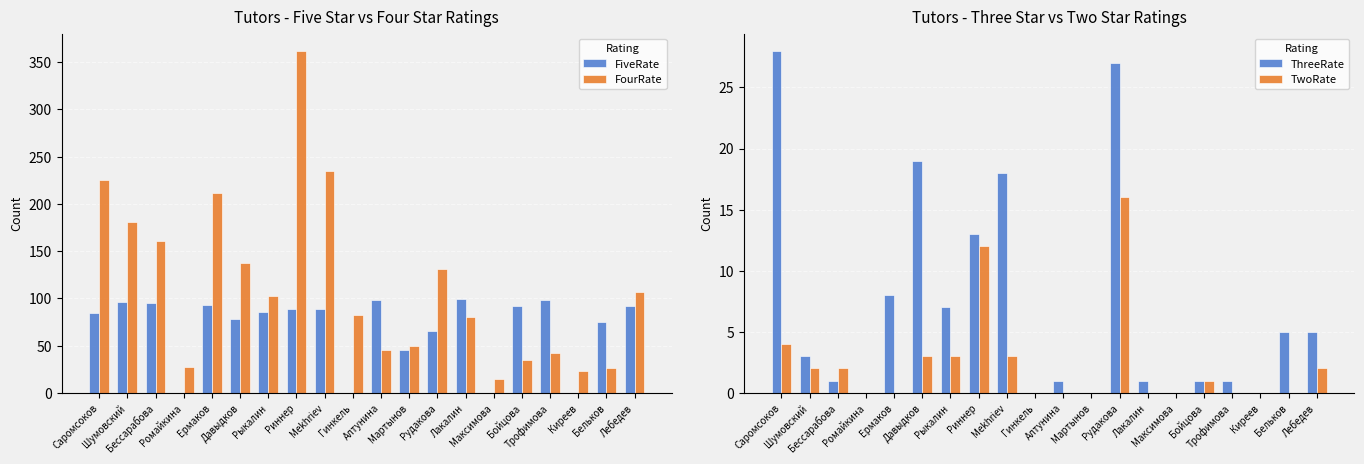

What is the difference between the maximum and second lowest values in the FourRate series?

339